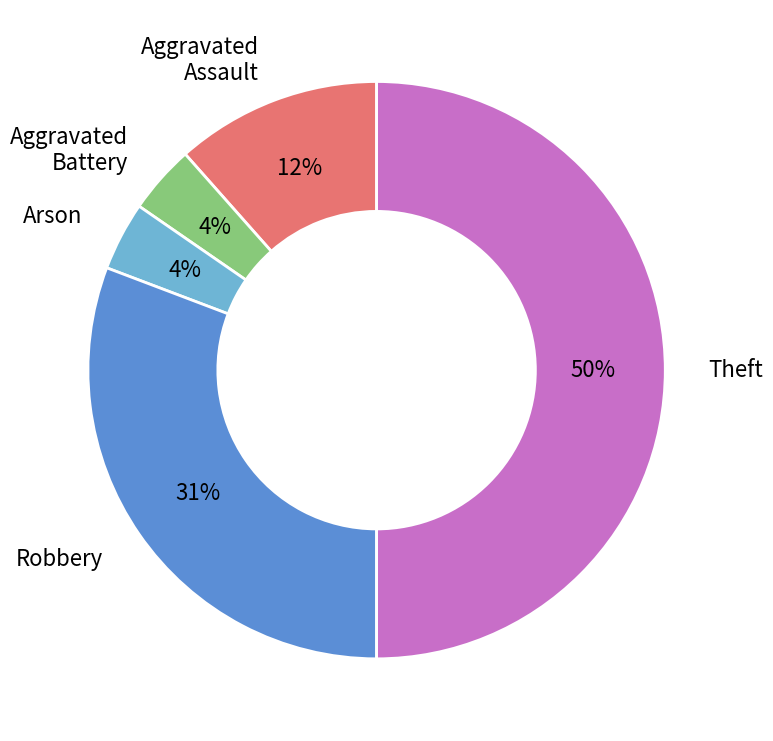

To the nearest percent, what is the difference between the largest and smallest slice percentages?

46%